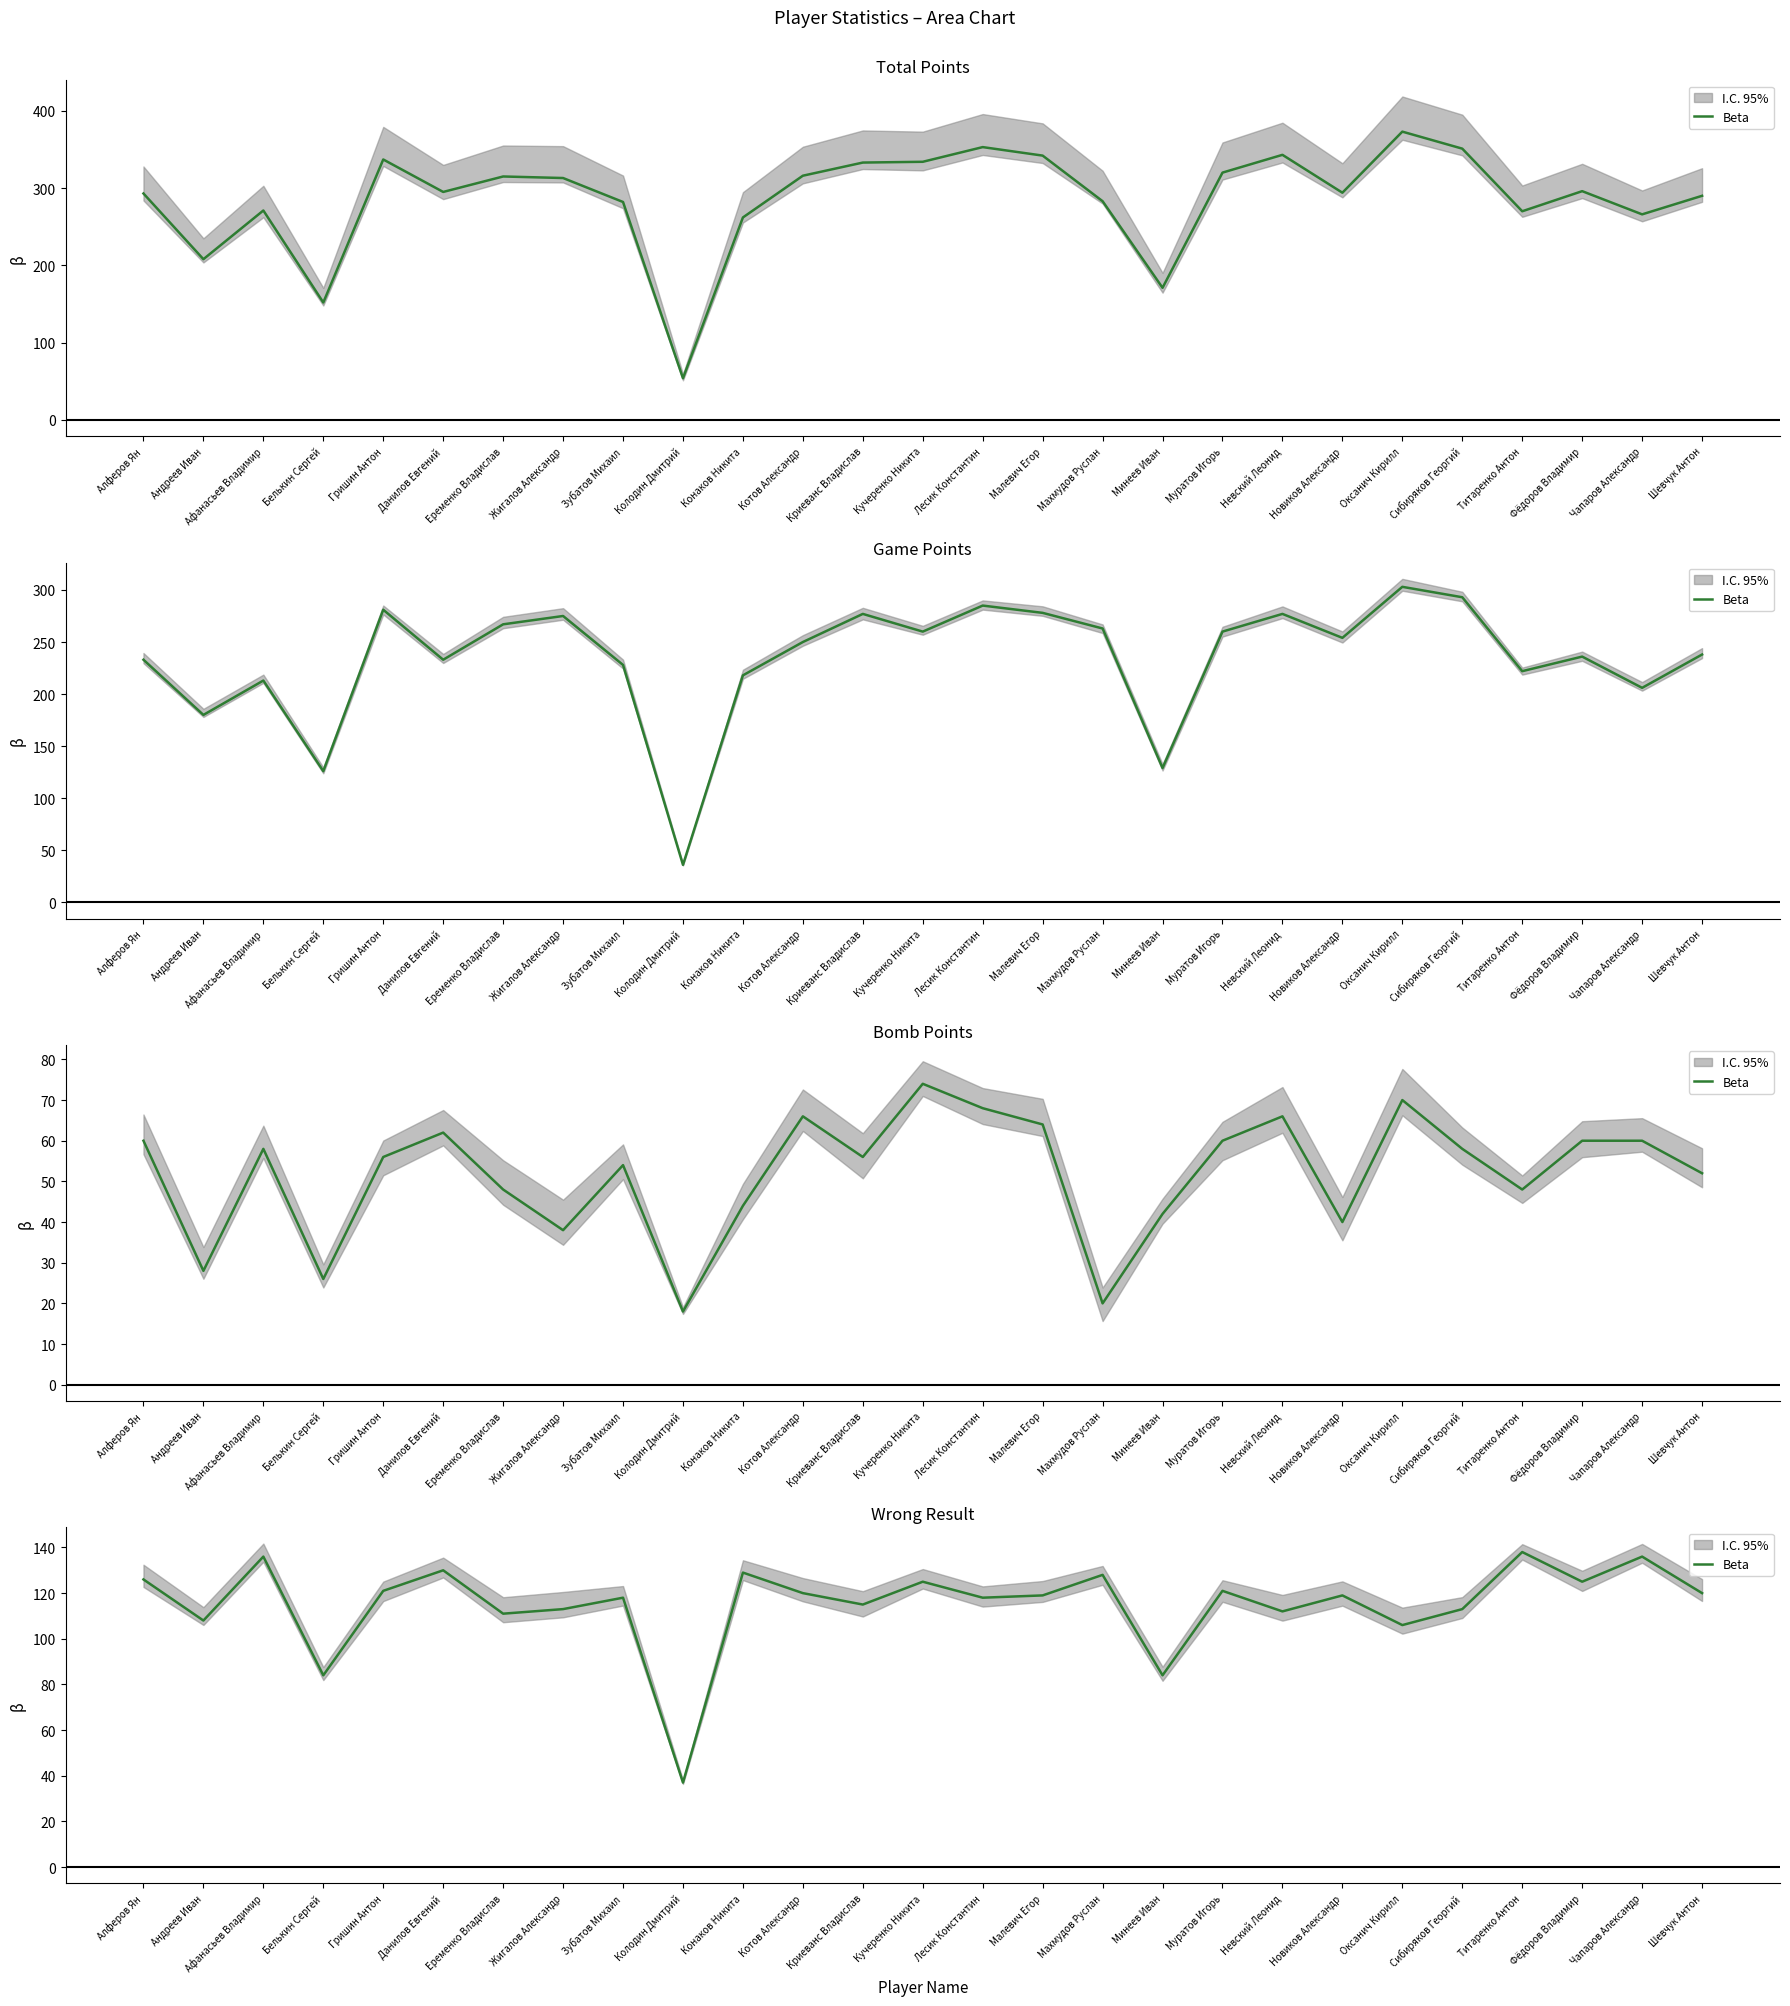

The value at Гришин Антон is 217. True or false?

False